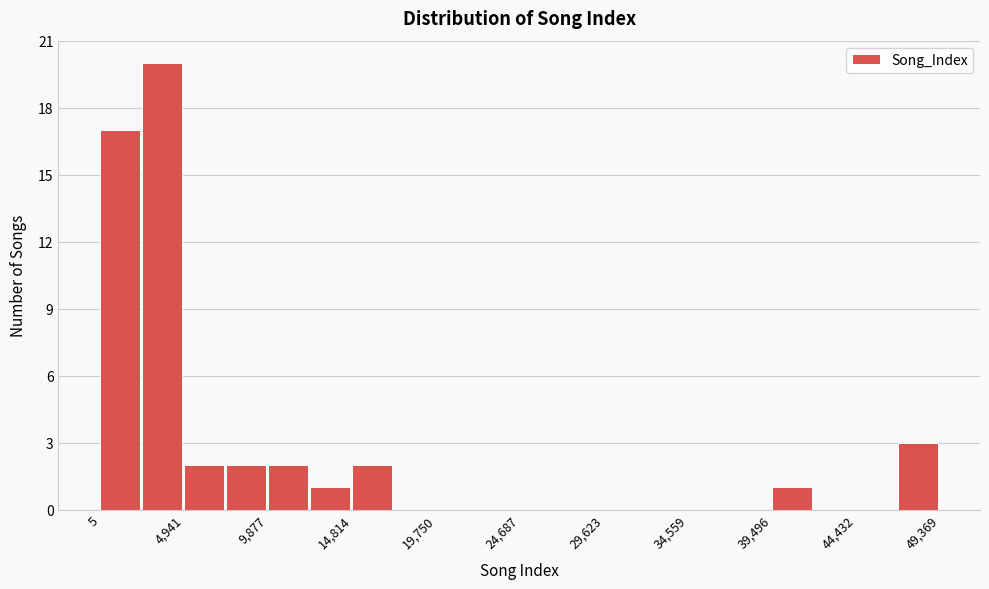

Reading left to right, transcribe this chart: for each bar, give the range it covers on the x-axis and its height. Neither the bar edges nor the heights are printed on the chart, so give them approximately, as read against the axes.

0 to 2500: 17
2500 to 5000: 20
5000 to 7500: 2
7500 to 10000: 2
10000 to 12500: 2
12500 to 15000: 1
15000 to 17500: 2
17500 to 20000: 0
20000 to 22000: 0
22000 to 24500: 0
24500 to 27000: 0
27000 to 29500: 0
29500 to 32000: 0
32000 to 34500: 0
34500 to 37000: 0
37000 to 39500: 0
39500 to 42000: 1
42000 to 44500: 0
44500 to 47000: 0
47000 to 49500: 3